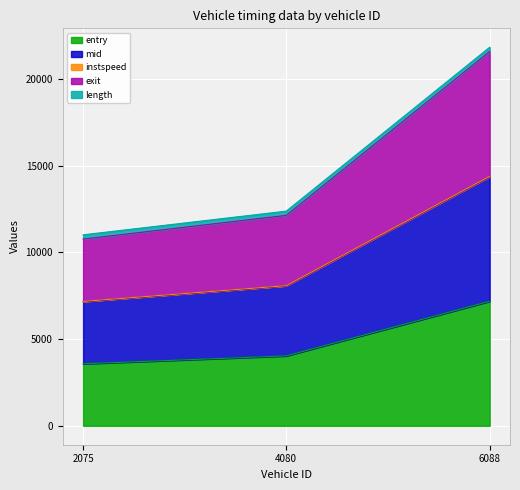

Is it true that entry equals 7177.1 at 6088?

True